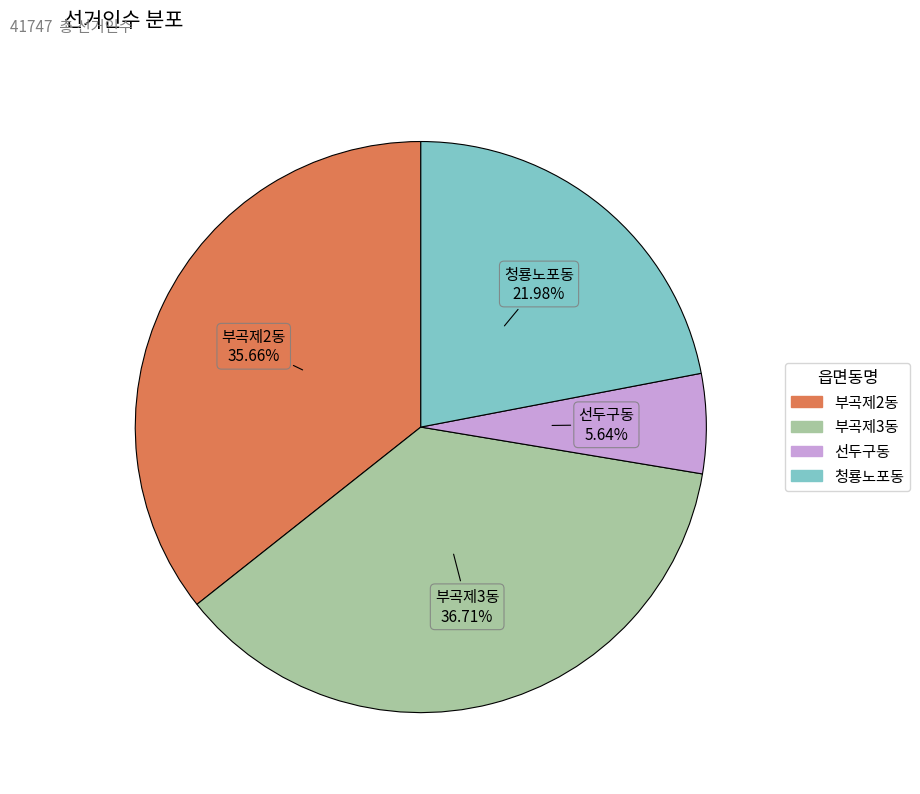

Which category has the biggest portion of the pie?

부곡제3동